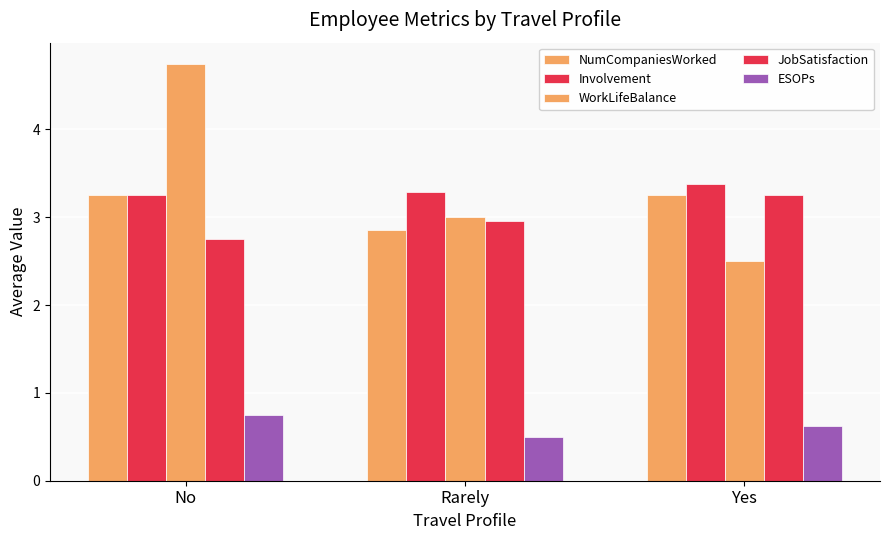

Reading left to right, list all the values displayed in this chart.

NumCompaniesWorked: No=3.2	Rarely=2.9	Yes=3.2
Involvement: No=3.2	Rarely=3.3	Yes=3.4
WorkLifeBalance: No=4.8	Rarely=3.0	Yes=2.5
JobSatisfaction: No=2.8	Rarely=3.0	Yes=3.2
ESOPs: No=0.8	Rarely=0.5	Yes=0.6